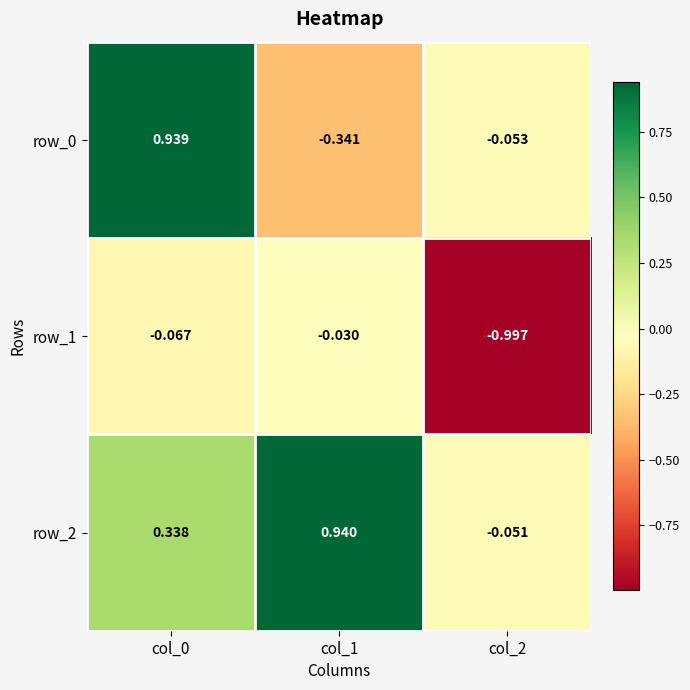

Is the value of row_1 at col_0 greater than the value of row_2 at col_2?

No